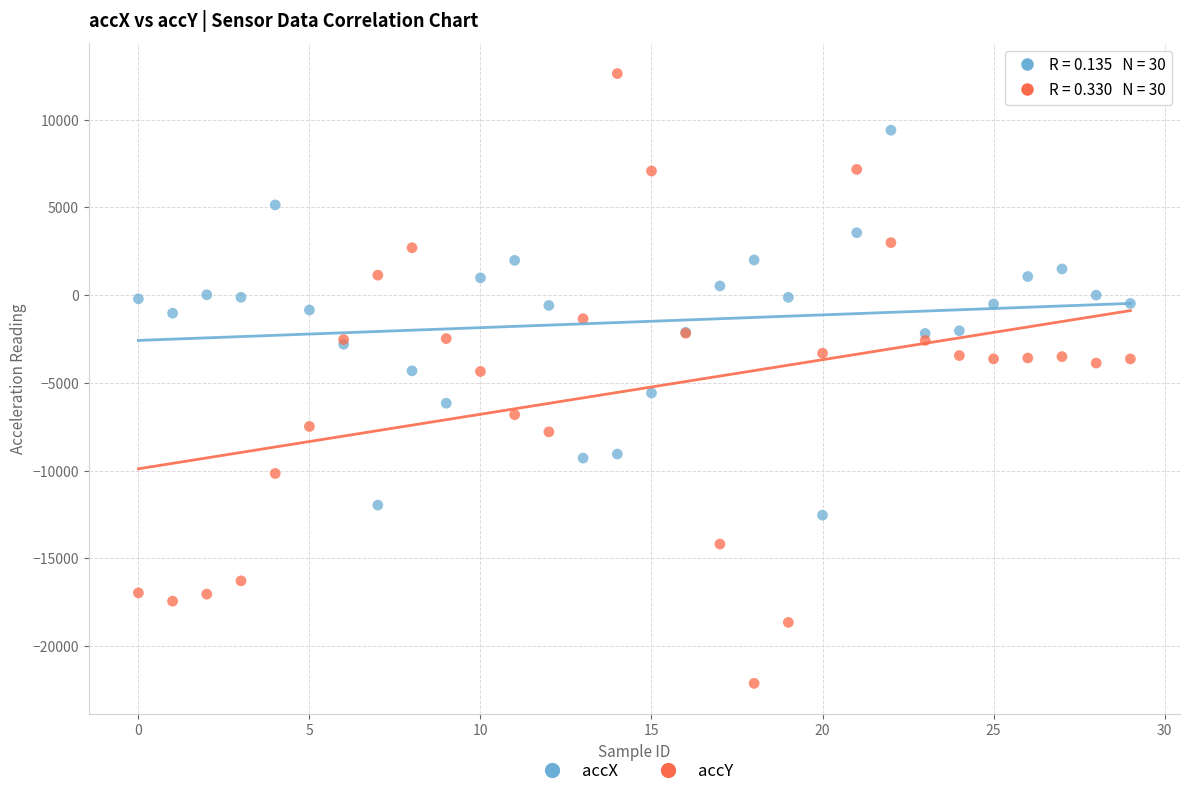

Which series has the widest spread of Y values?

accY